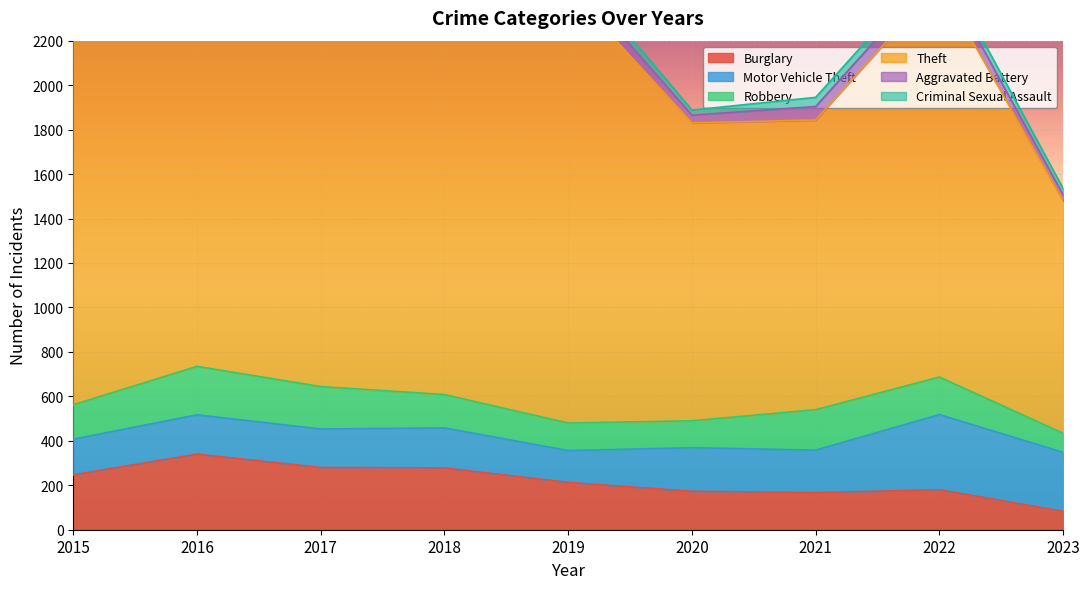

Is it true that Theft equals 1931 at 2017?

True